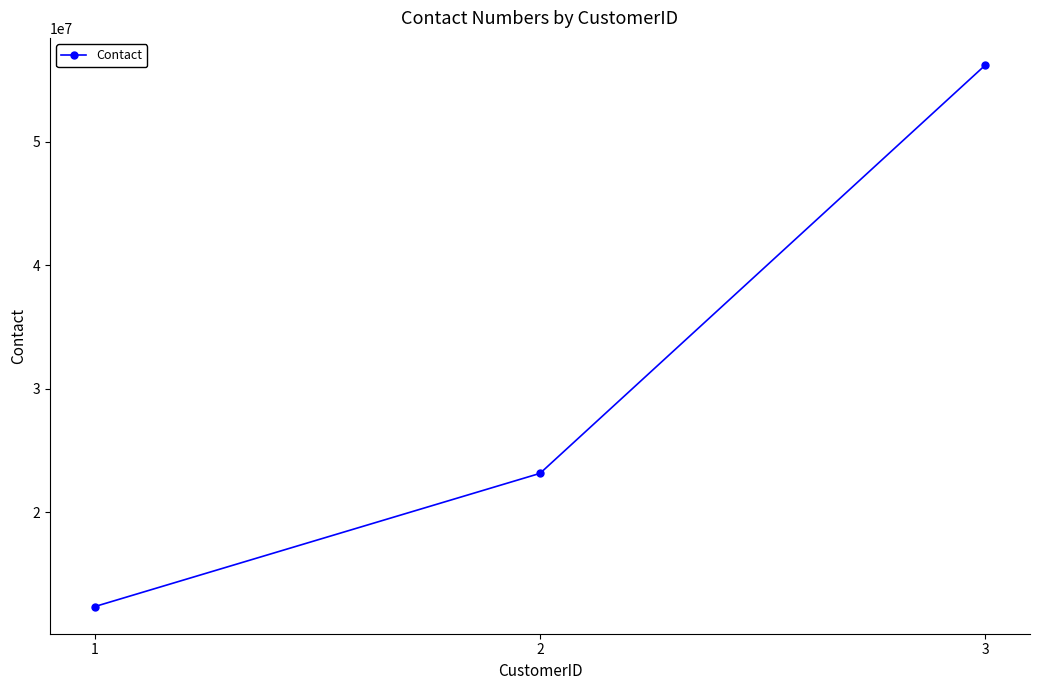

List the labels in order of value, largest first.

3, 2, 1